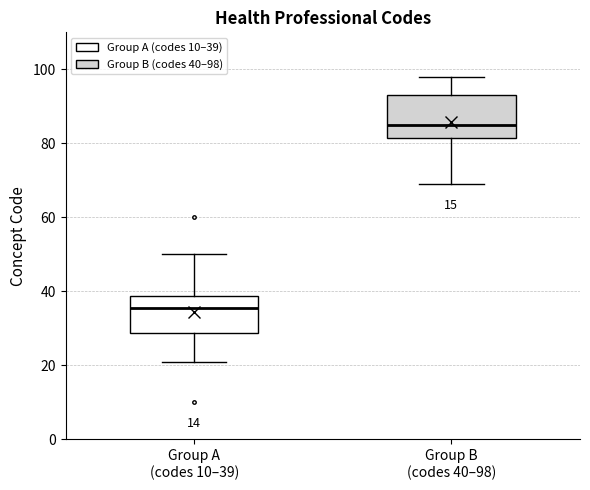

Where does the lower whisker of the box for Group B (codes 40–98) end on the y-axis? The values are not printed on the chart, so give them approximately, as read against the axis.

70